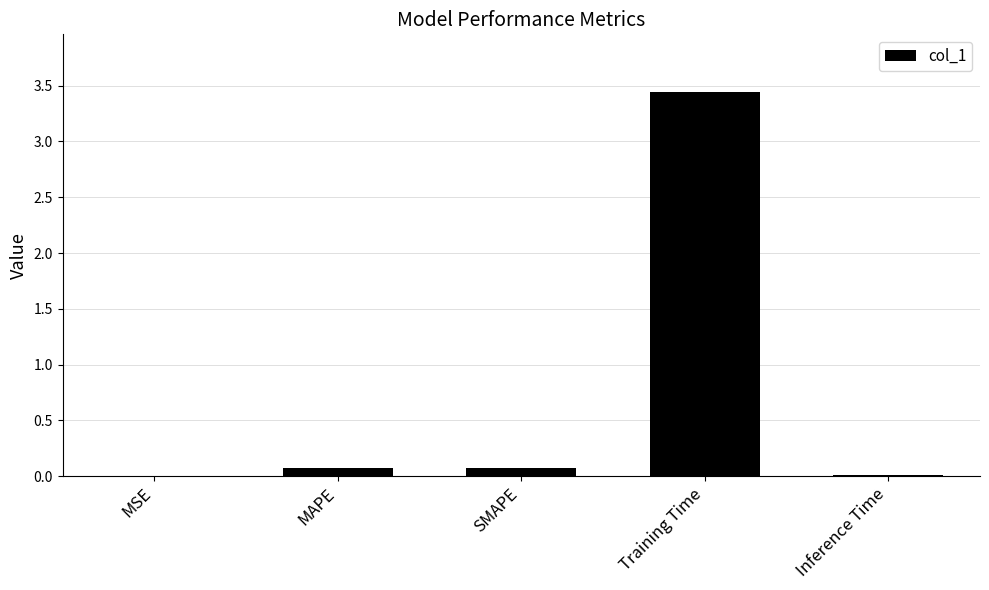

Which category has the highest value across all series?

Training Time